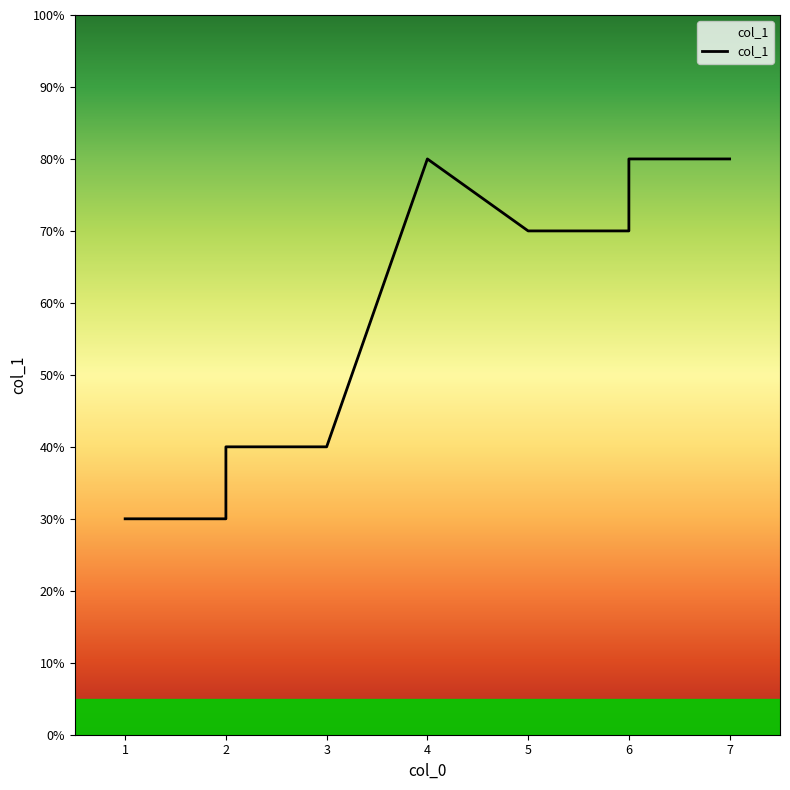

Reading left to right, extract all data points from this chart.

3	3	4	4	8	7	7	8	8